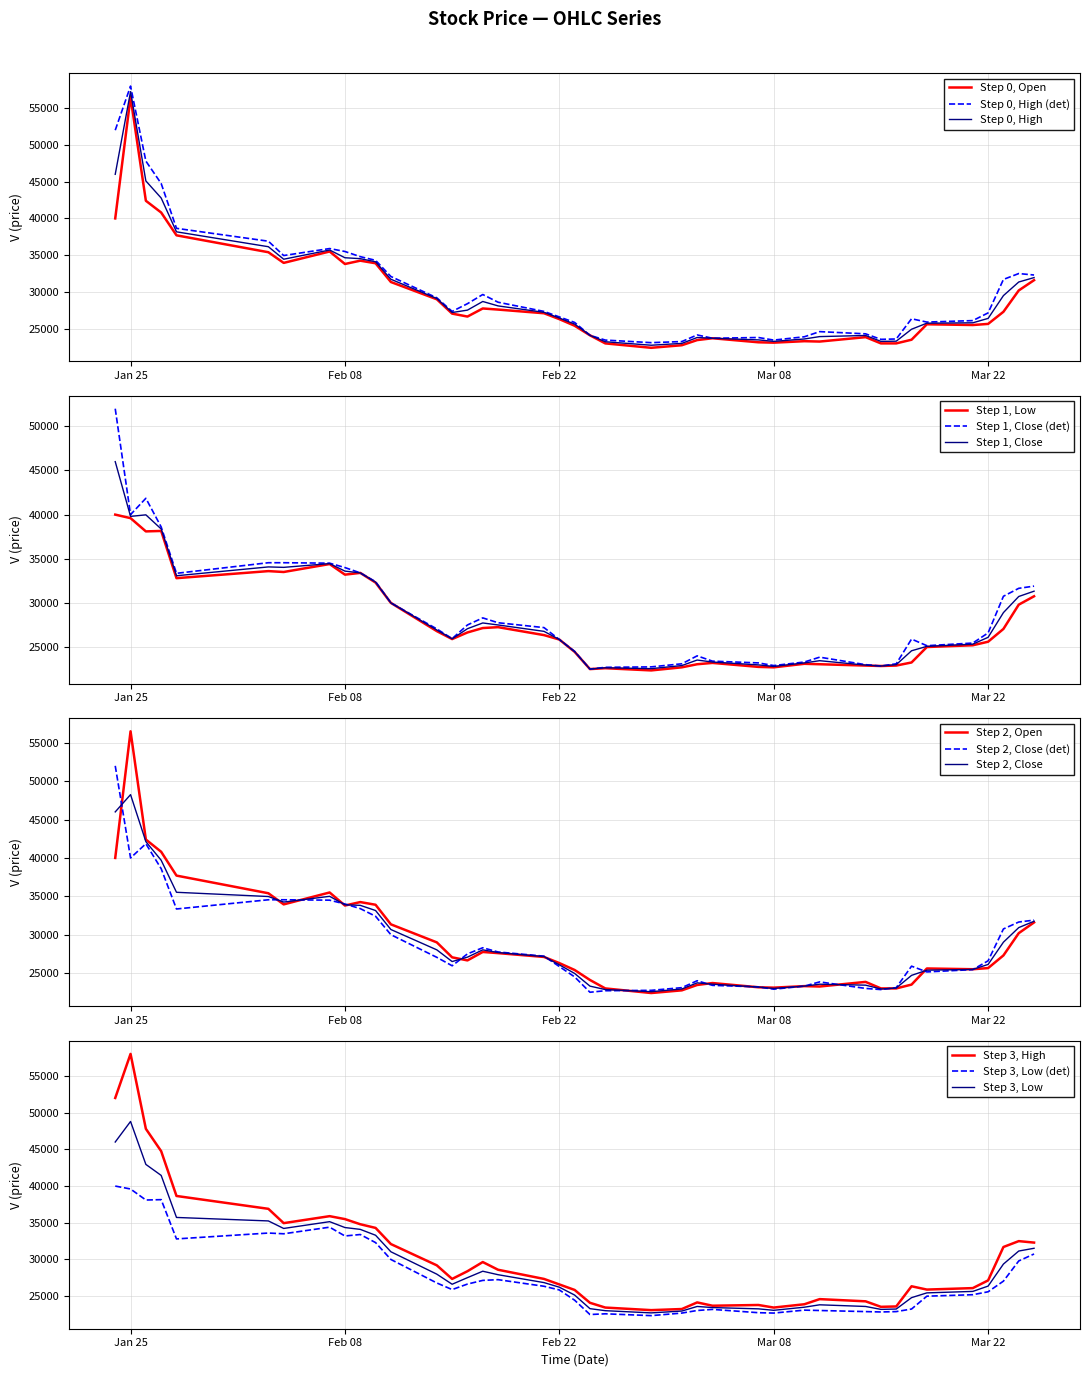

Which category has the lowest value across all series?

2022-02-28